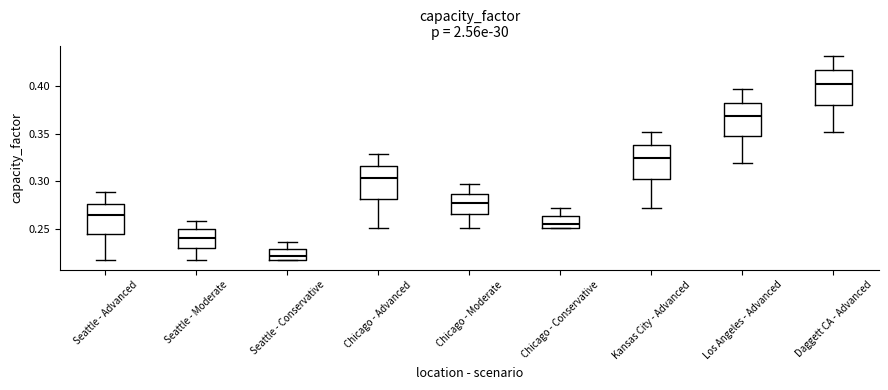

Which box's median line is the highest?

Daggett CA - Advanced